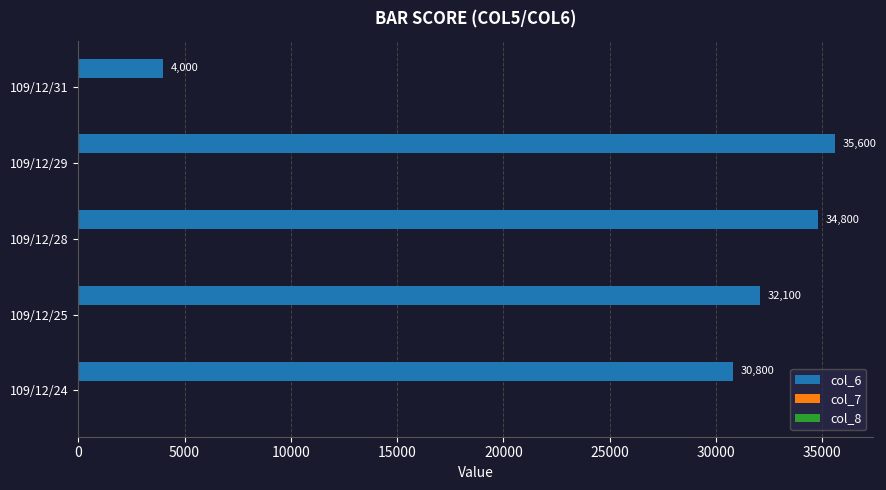

Which series has the largest total across all categories?

col_6